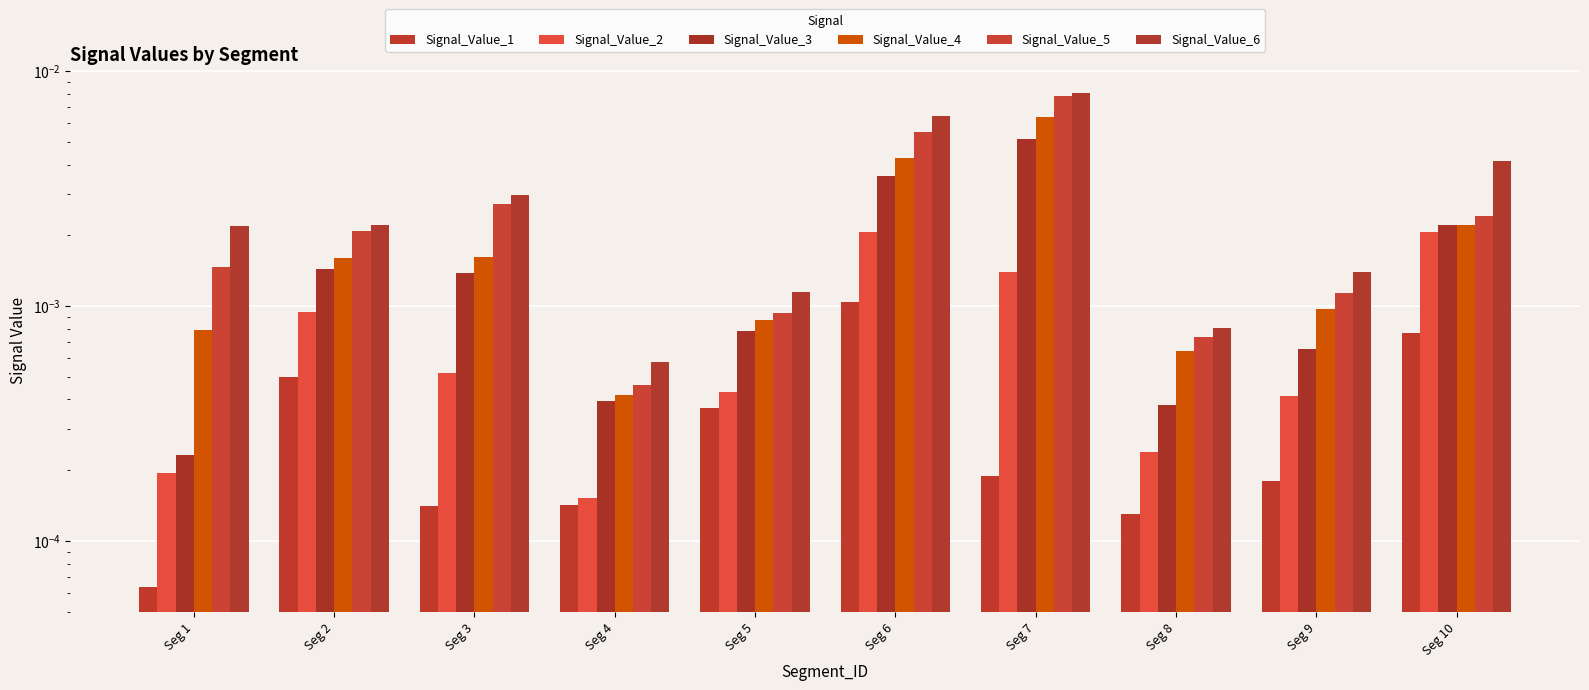

The Signal_Value_6 series shows 0.0 at Seg 8. True or false?

False